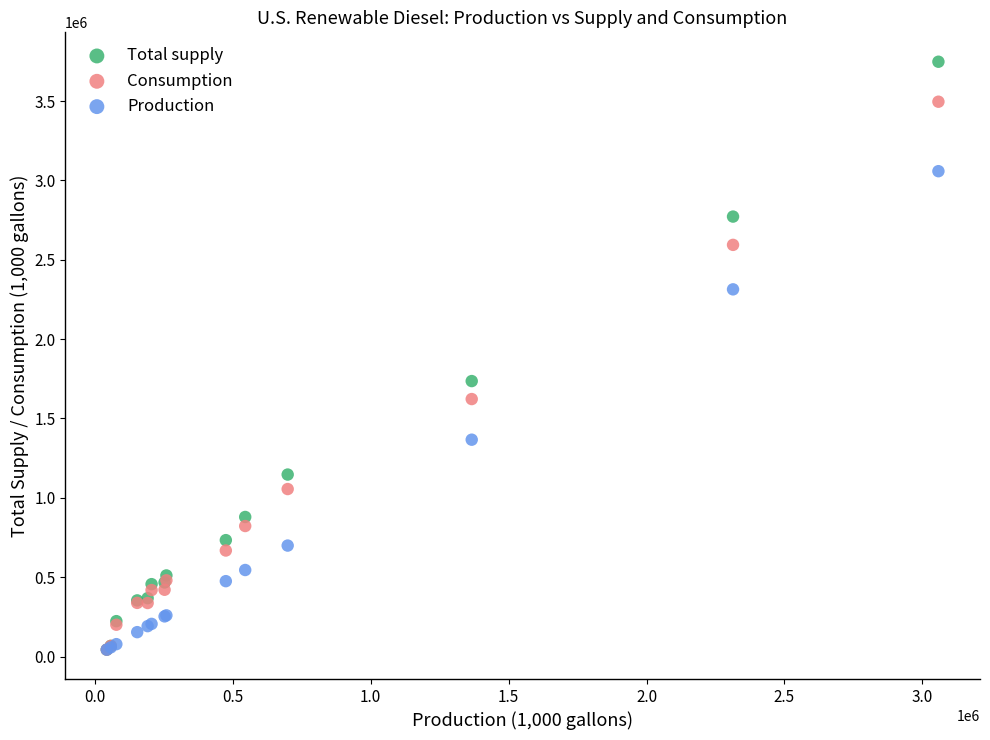

What are all the series names shown in the legend?

Total supply, Consumption, Production